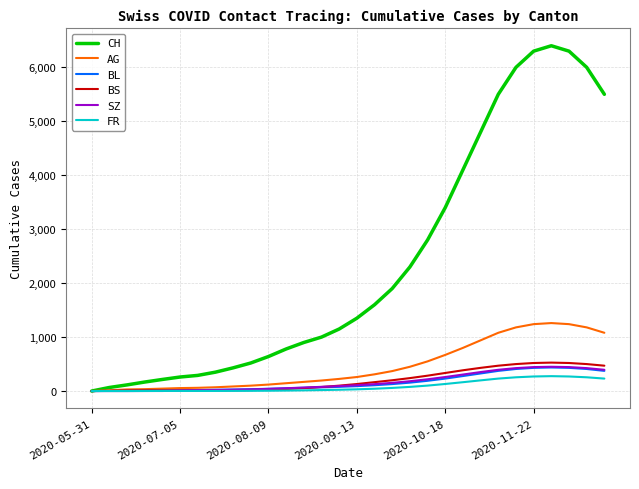

Which series has the largest total across all categories?

CH